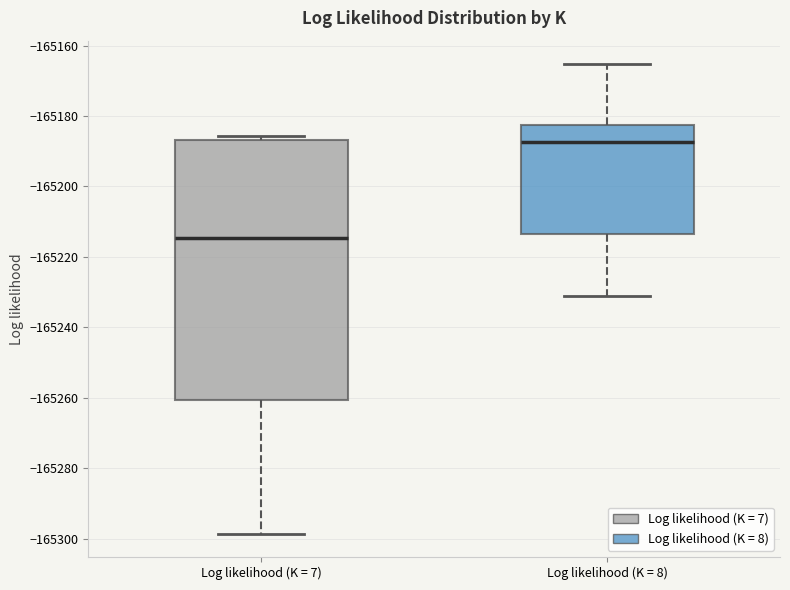

Which box has the highest median line?

Log likelihood (K = 8)